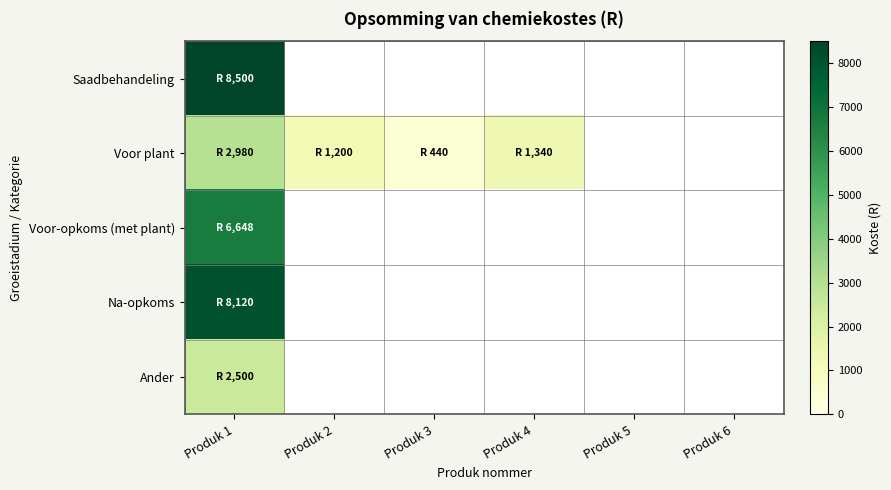

What is the difference between the maximum and minimum values in the Voor plant series?

2540.0